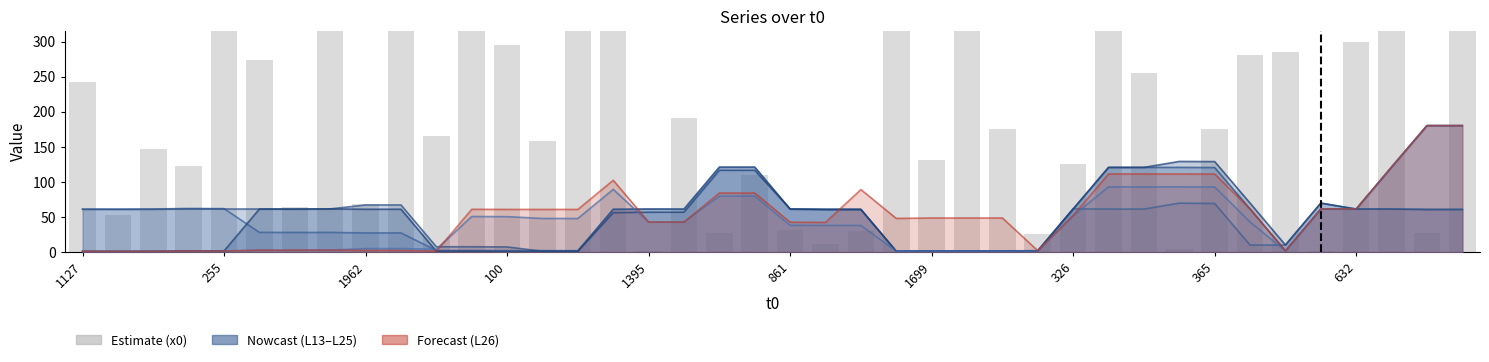

How many values in the L26 line series are below 48?

17